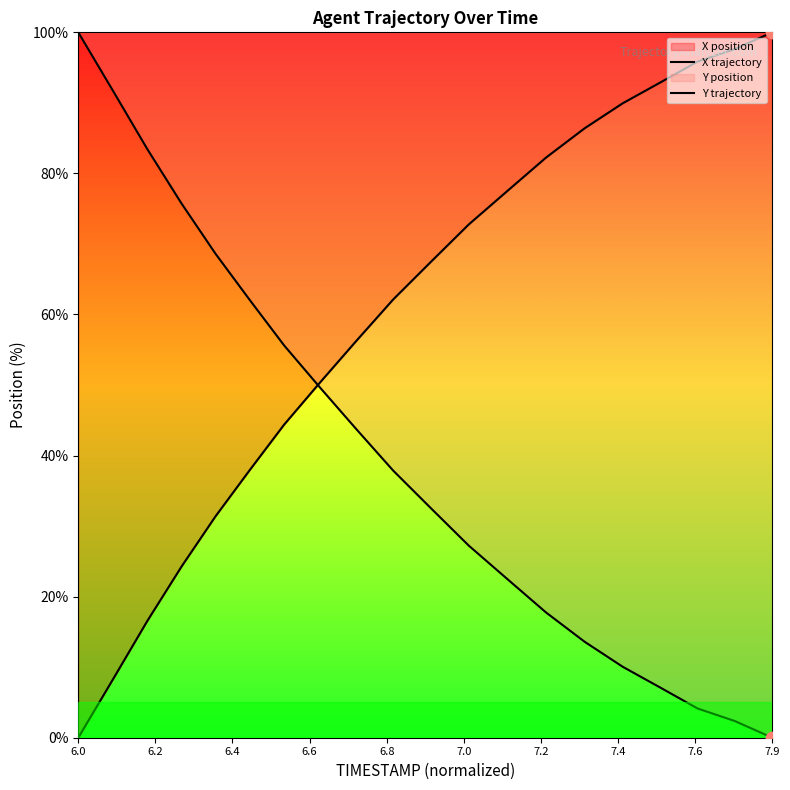

At which category is the sum across all series the highest?

7.9